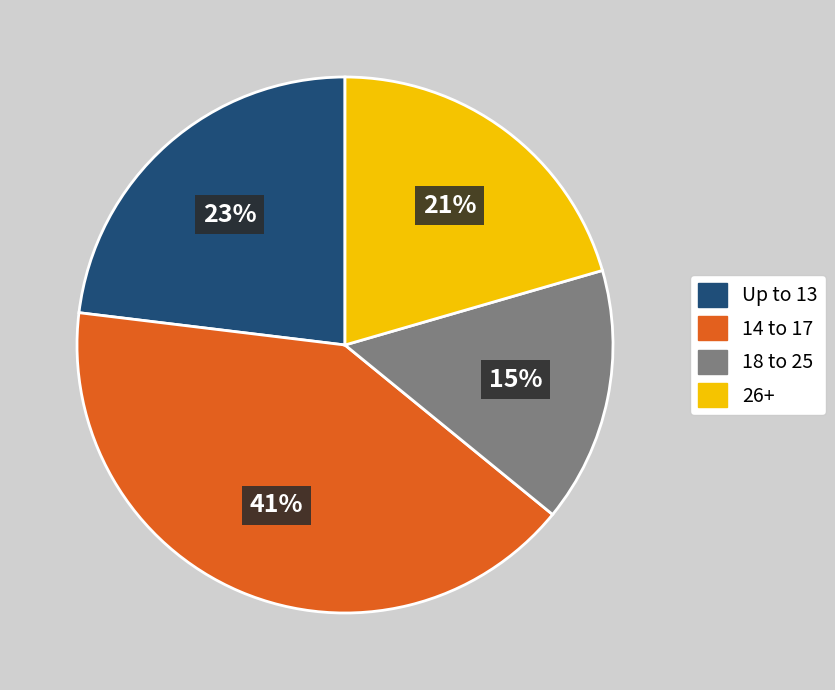

To the nearest percent, what is the average slice percentage?

25%